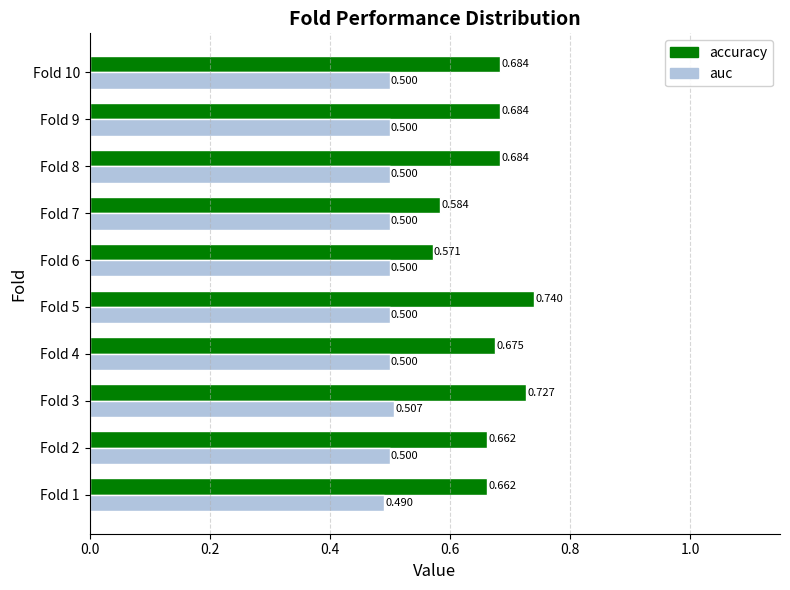

Rank the series by their average value, from highest to lowest.

accuracy, auc